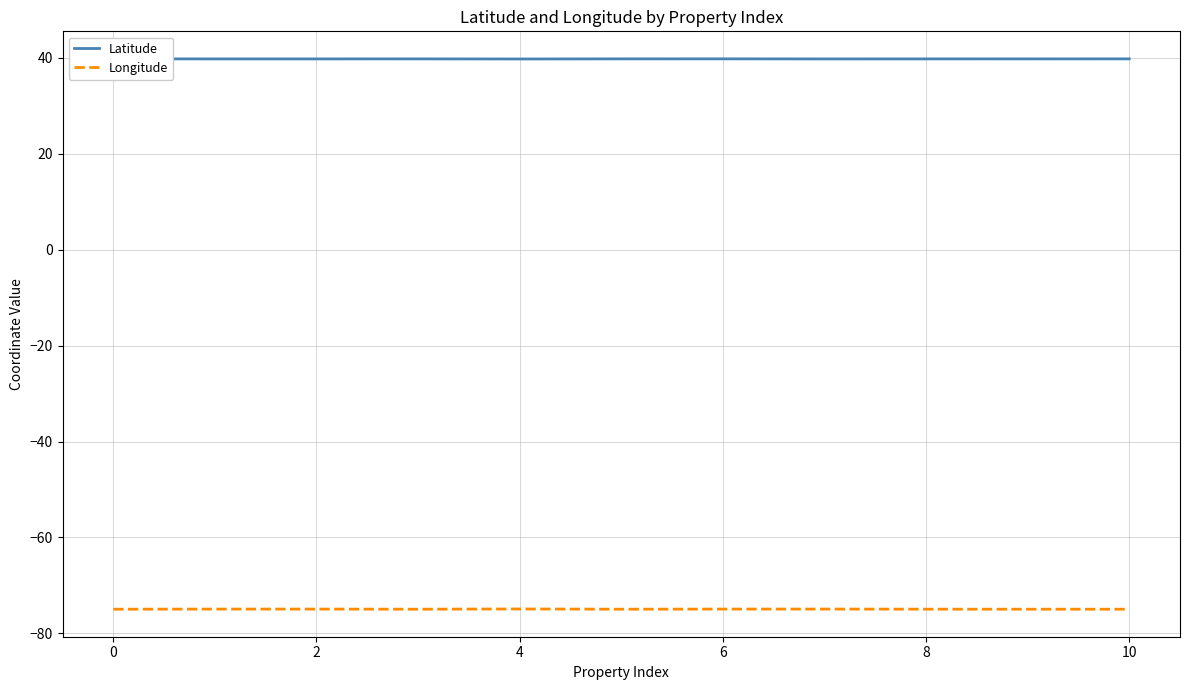

Does the chart display data point markers on the line(s)?

No